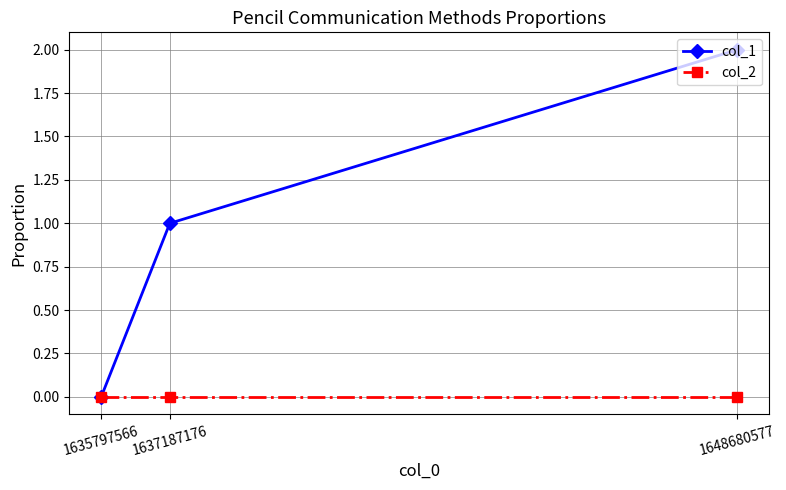

How many lines are shown in the chart?

2